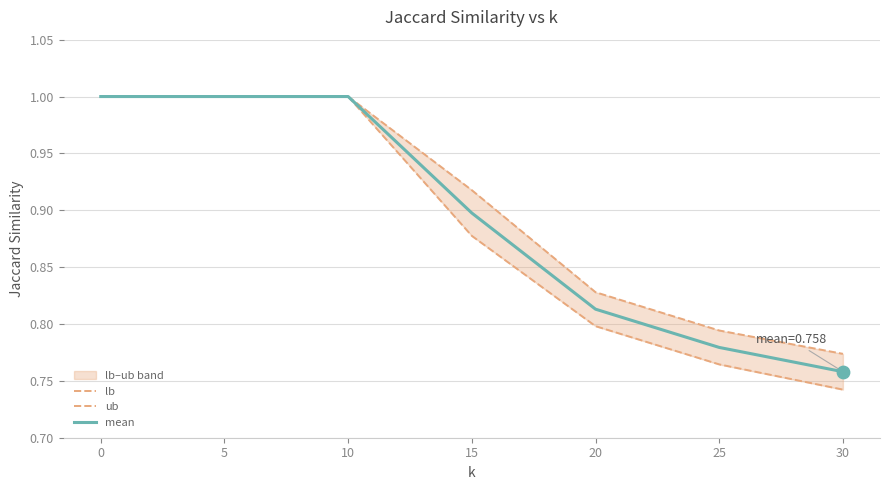

Which series contains the highest Y value?

lb